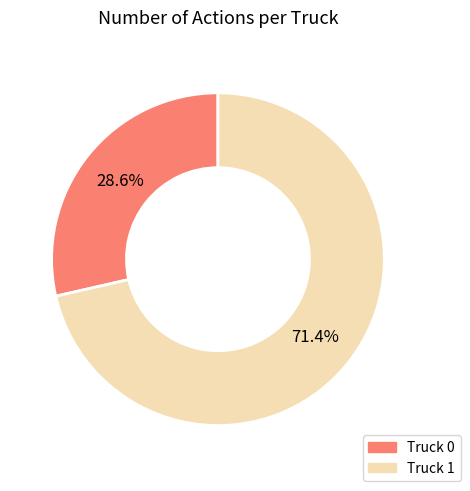

To the nearest percent, what is the average slice percentage?

50%